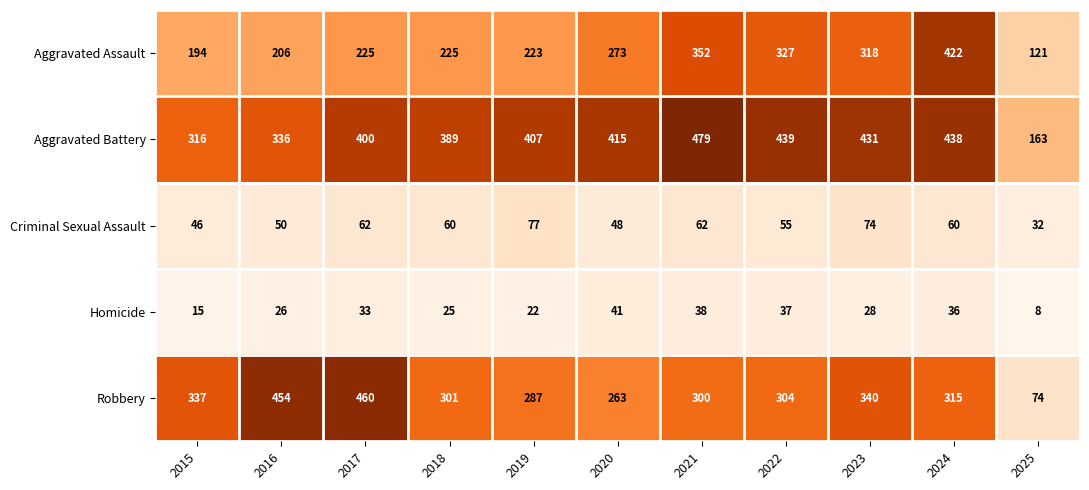

What is the sum of the Criminal Sexual Assault values at 2019 and 2025?

109